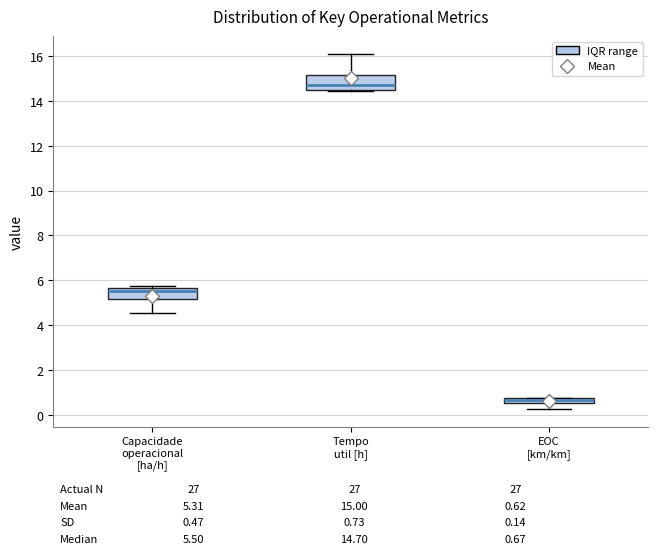

Where is the upper edge of the box for Capacidade operacional [ha/h] on the y-axis? The values are not printed on the chart, so give them approximately, as read against the axis.

5.6